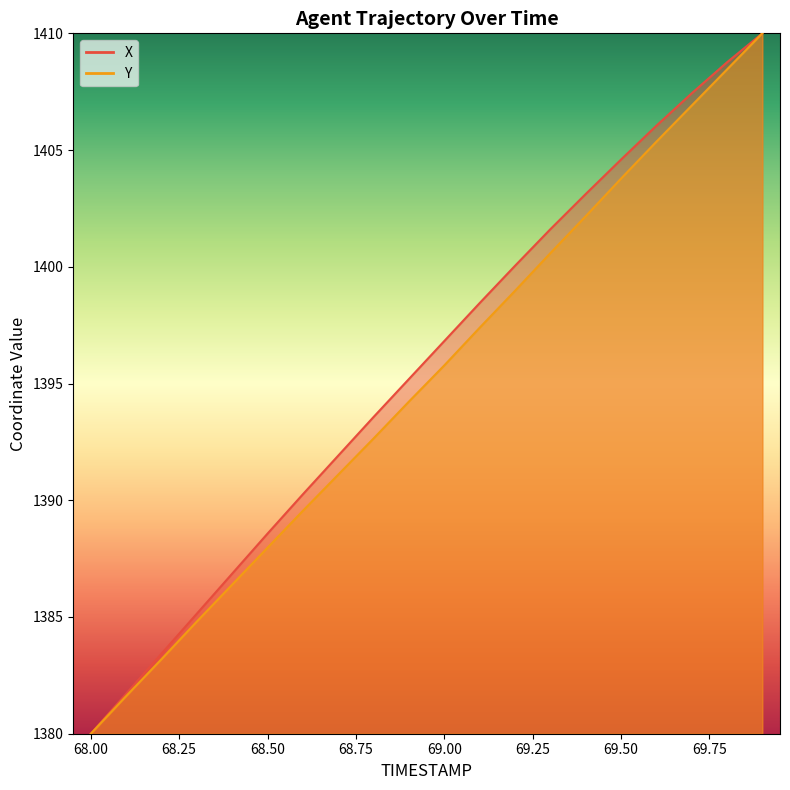

Count the number of categories in the chart.

20